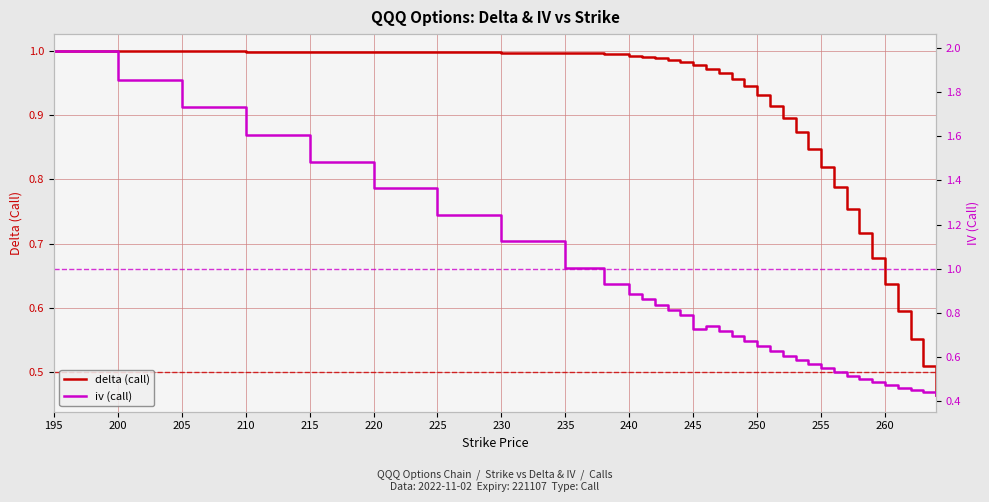

True or false: delta (call) has a value of 1.0 at 220.

True